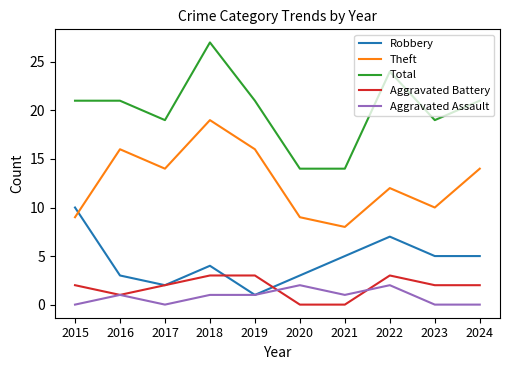

What is the minimum value for Theft?

8